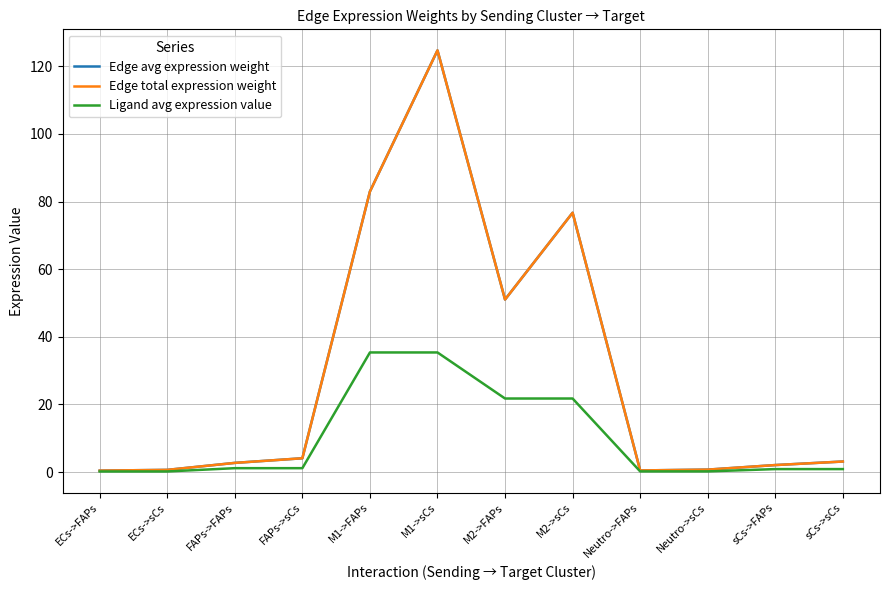

Is this an area chart (filled region under the line)?

No